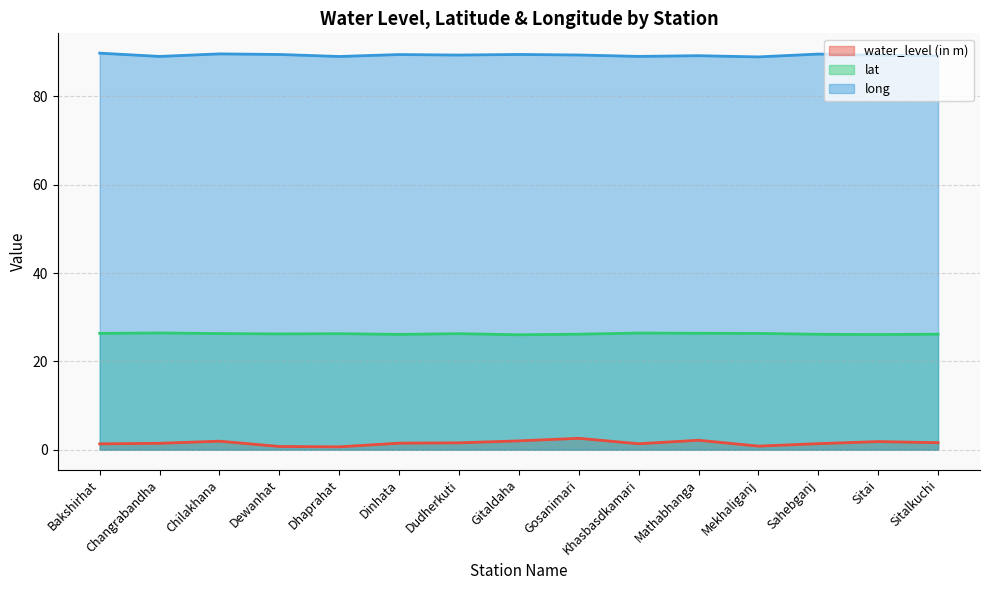

Rank the categories by lat value from lowest to highest.

Gitaldaha, Sitai, Dinhata, Sahebganj, Gosanimari, Sitalkuchi, Dewanhat, Dhaprahat, Dudherkuti, Chilakhana, Mekhaliganj, Bakshirhat, Mathabhanga, Khasbasdkamari, Changrabandha